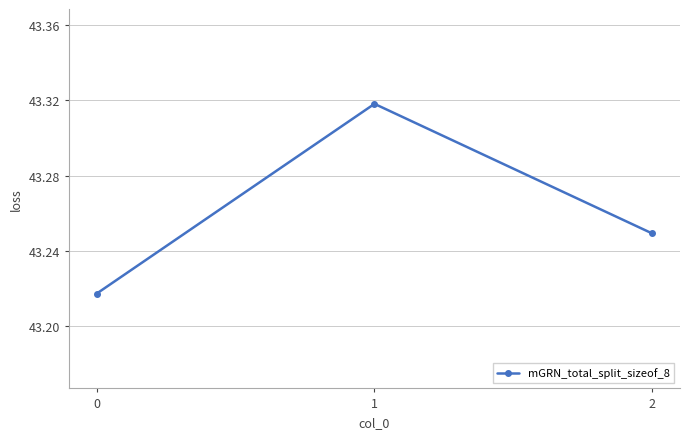

What is the change in value from 1 to 2?

-0.1